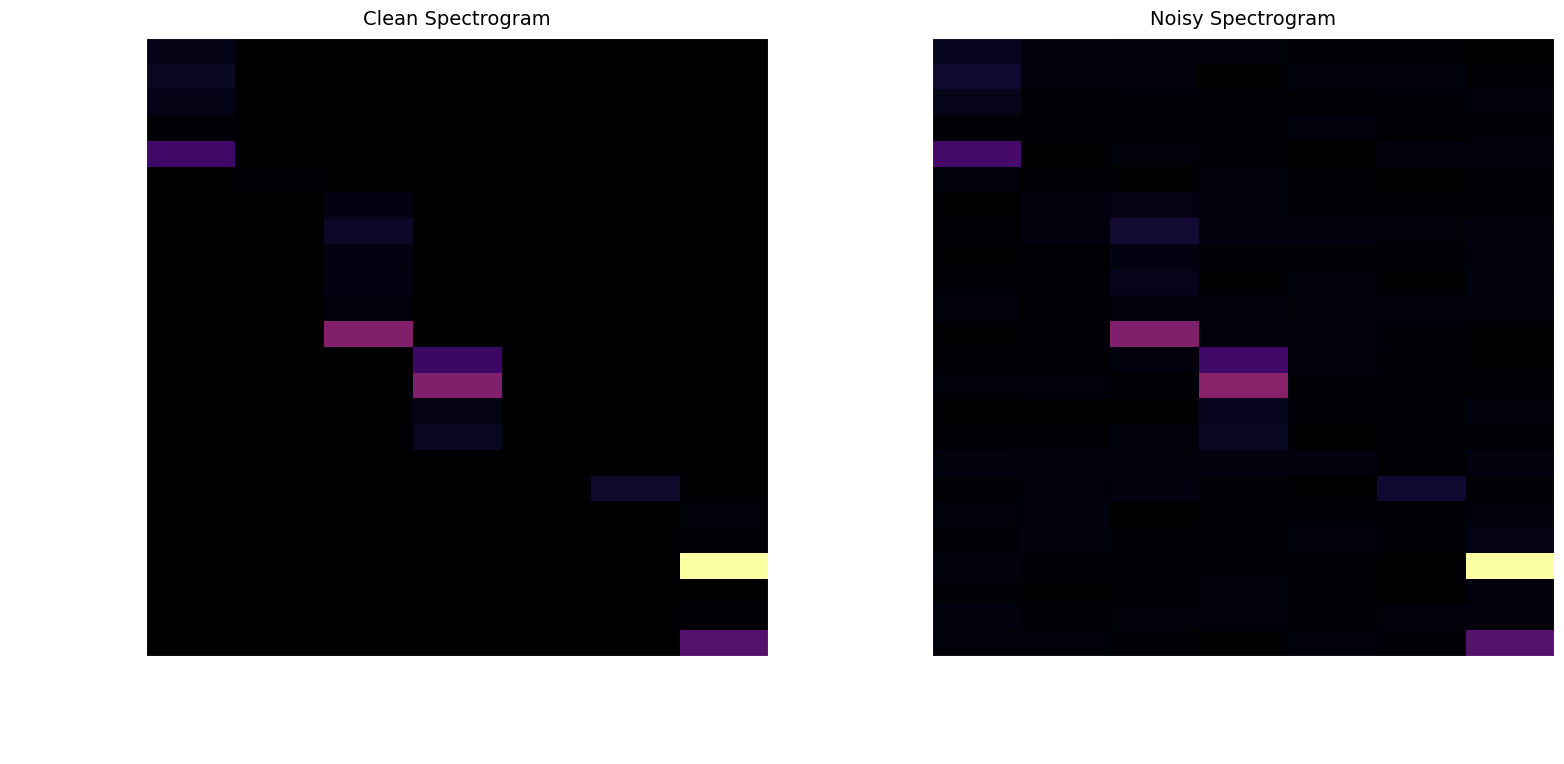

What is the difference between the maximum and second lowest values in the 2PT Fadeaway Jump Shot series?

9.1